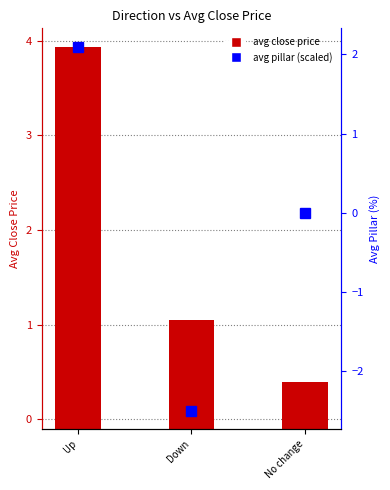

List the labels in order of avg pillar (scaled) value, smallest first.

Down, No change, Up